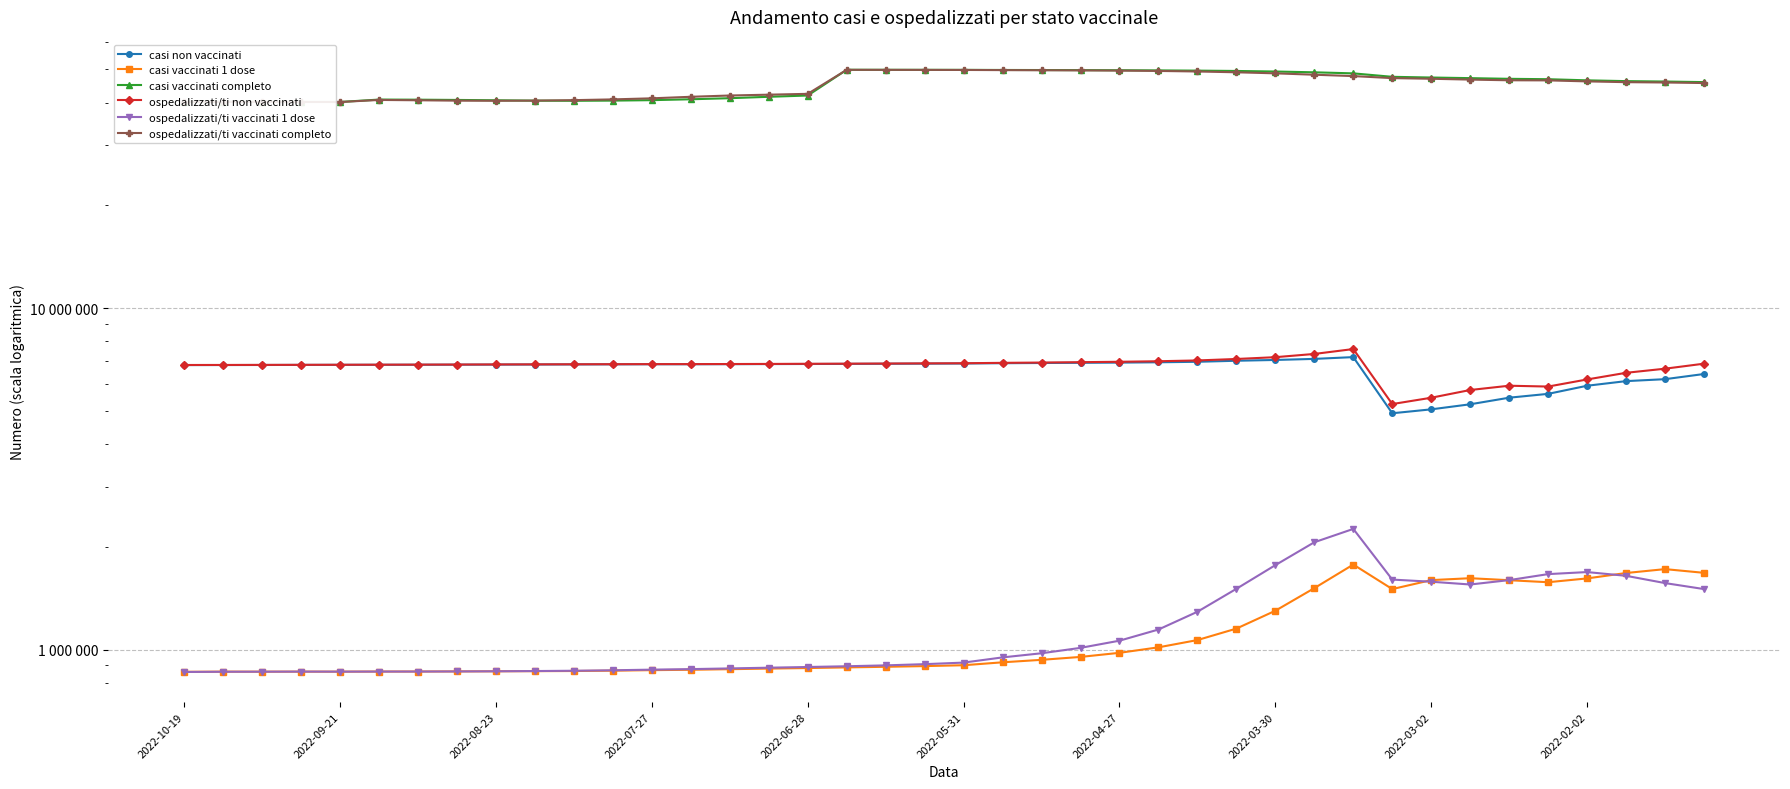

What are all the series names shown in the legend?

casi non vaccinati, casi vaccinati 1 dose, casi vaccinati completo, ospedalizzati/ti non vaccinati, ospedalizzati/ti vaccinati 1 dose, ospedalizzati/ti vaccinati completo